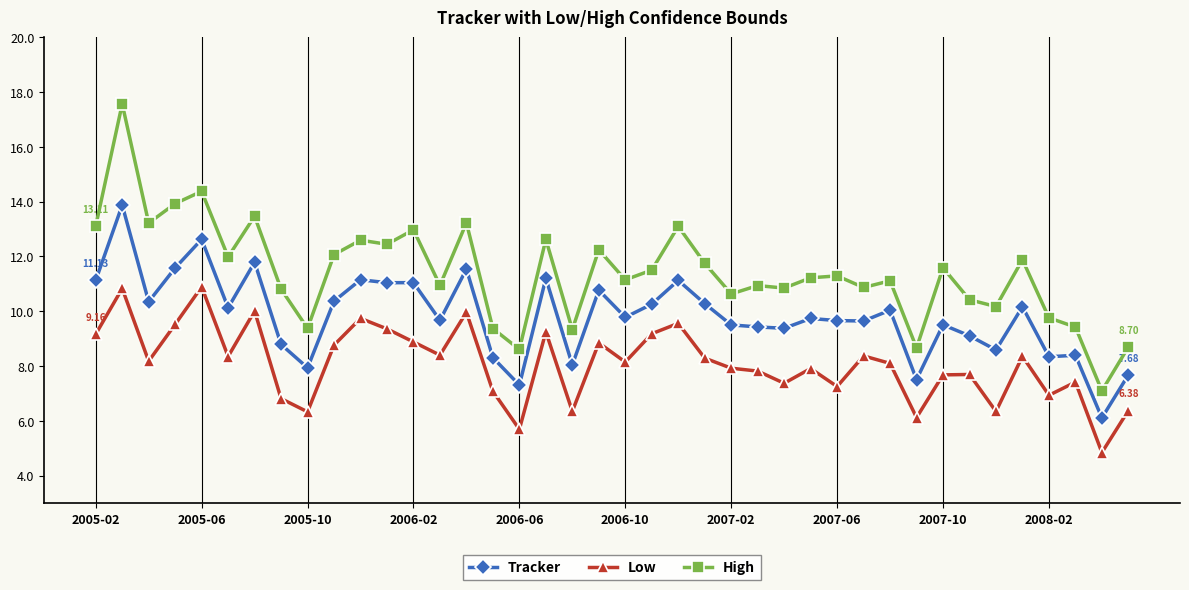

List the series in order of their overall mean, highest first.

High, Tracker, Low